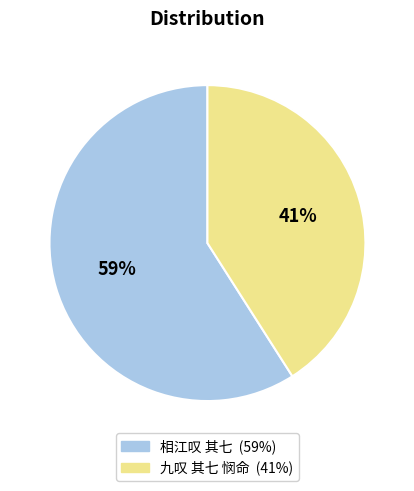

Which category has the biggest portion of the pie?

相江叹 其七